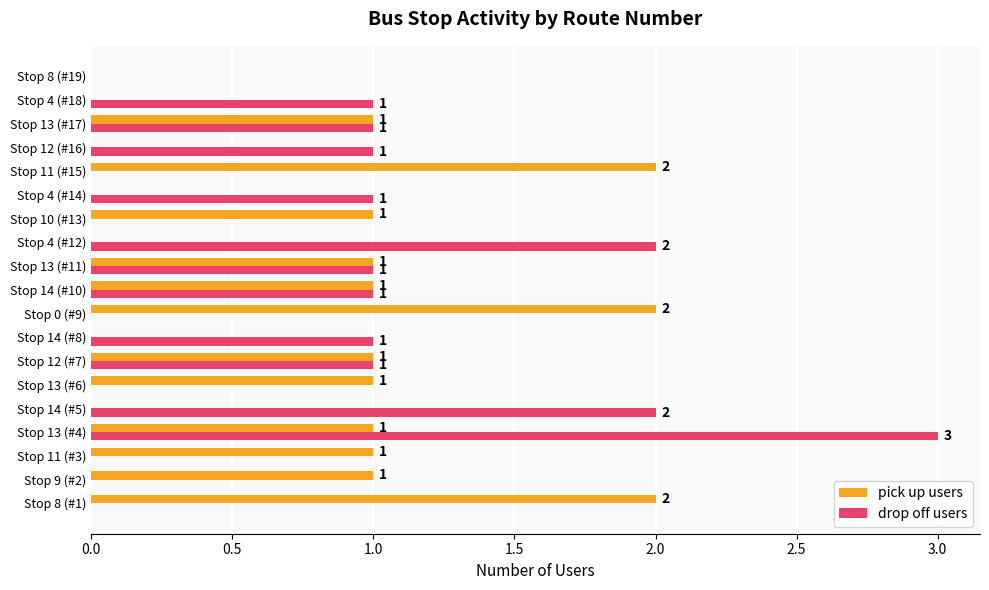

How many positive values does the pick up users series have?

12